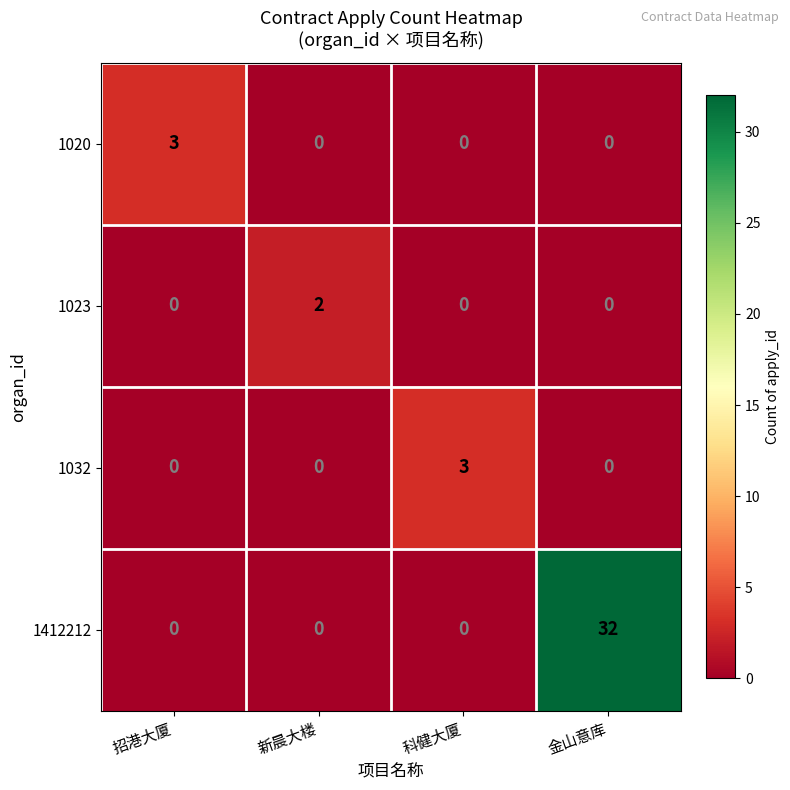

The value of 1023 at 科健大厦 is 0. True or false?

True